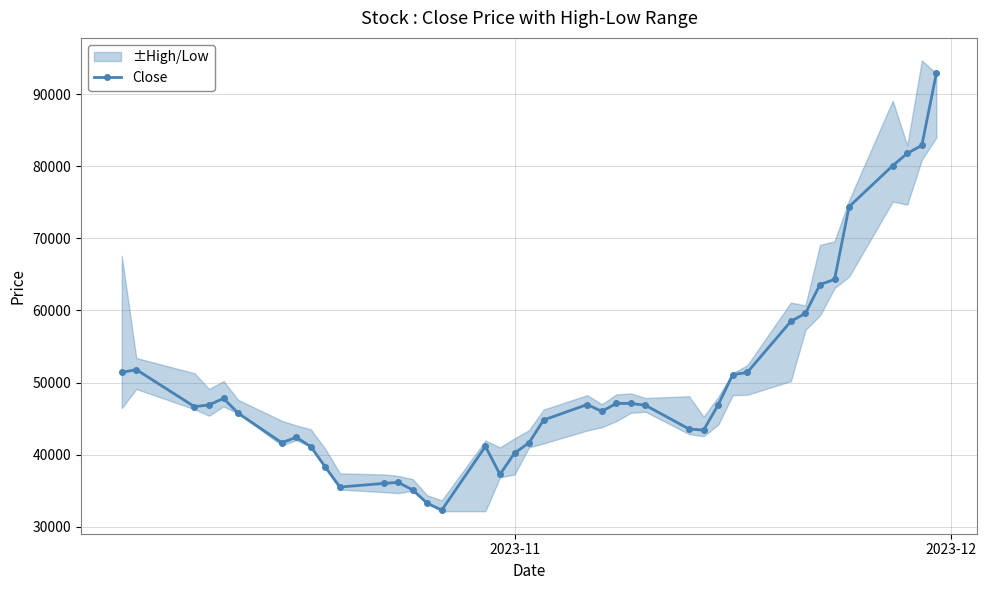

What is the maximum value for Close?

92900